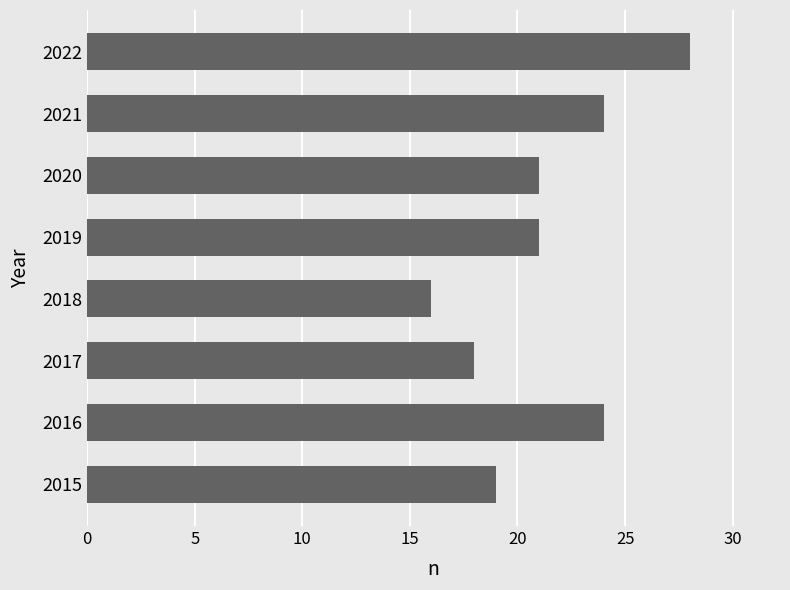

Between 2015 and 2018, which is larger?

2015